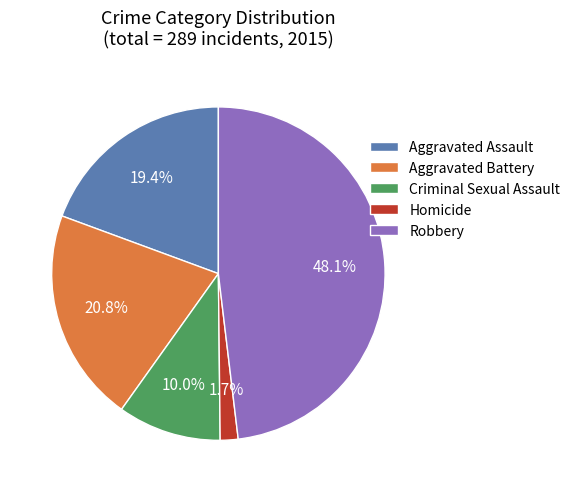

To the nearest percent, what portion does Criminal Sexual Assault represent?

10%